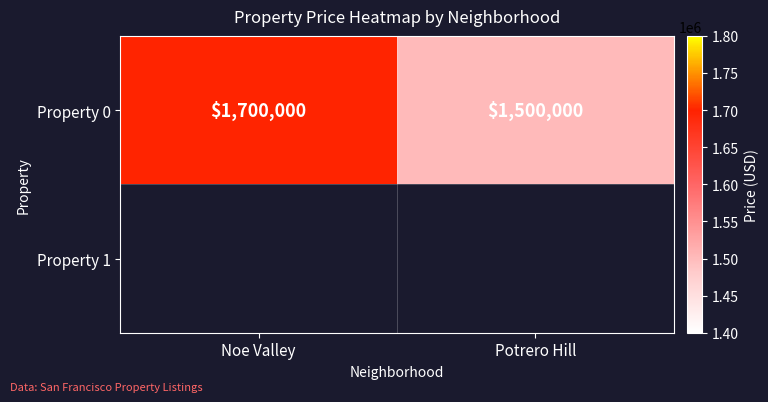

Count the values in the range 1500000 to 1700000.

2